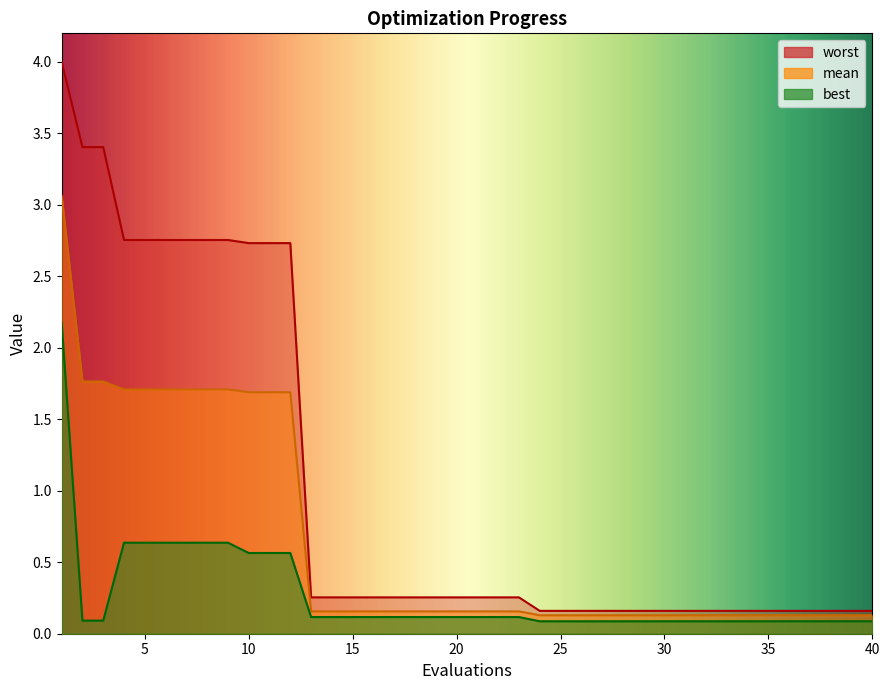

What value does the worst series have at 29?

0.2